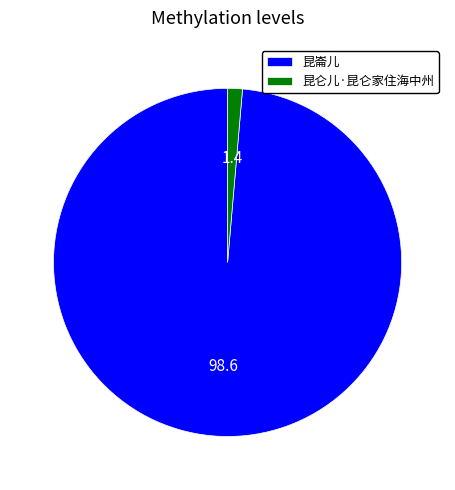

How many slices are in this pie chart?

2